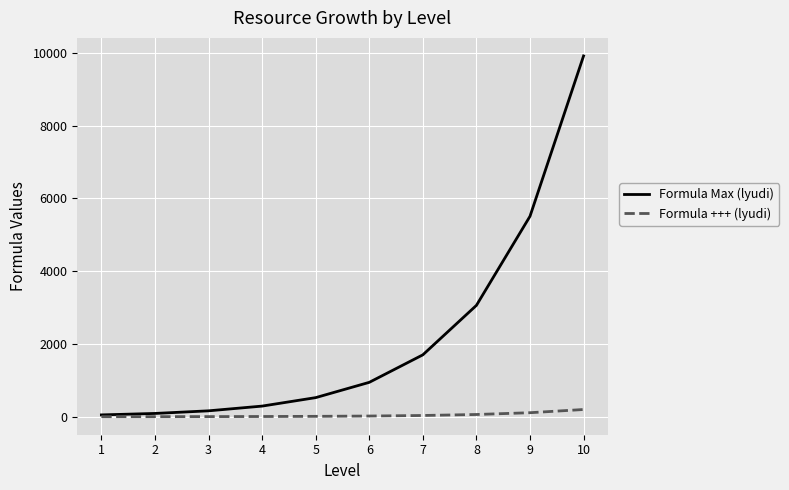

What is the difference between the maximum and minimum values in the Formula Max (lyudi) series?

9868.0